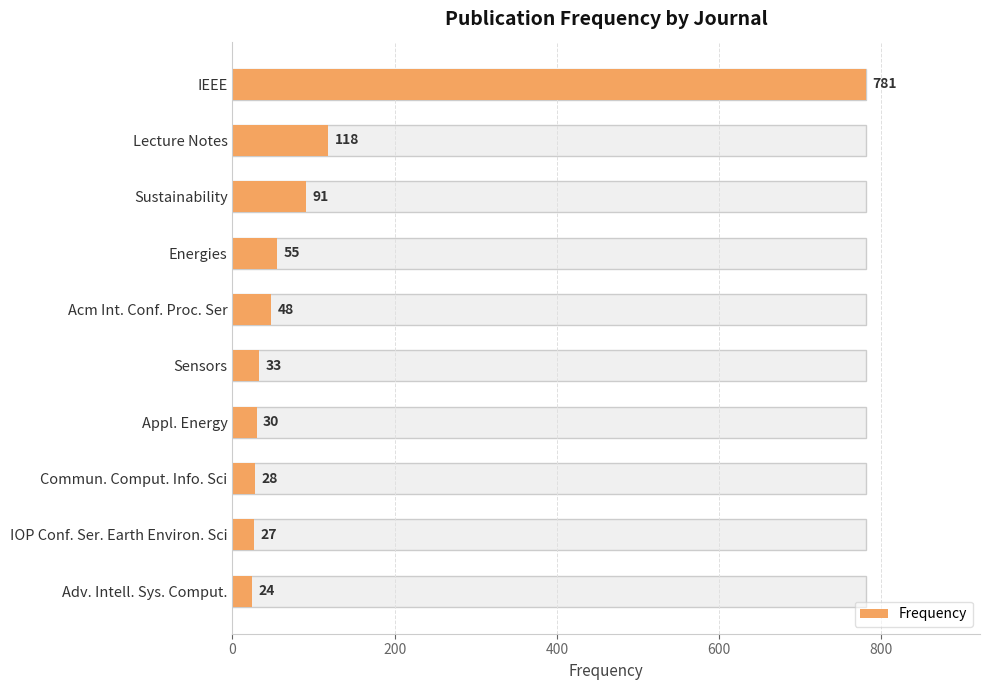

How many data points are above 48?

4